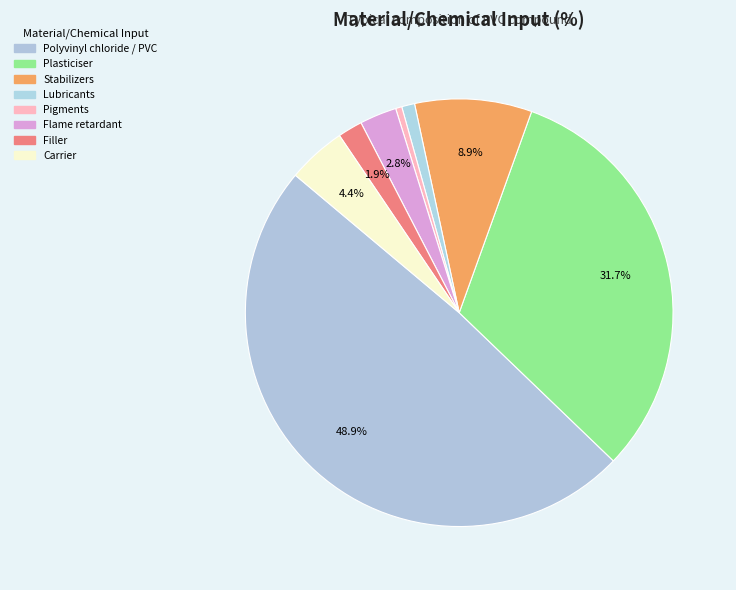

Rank the categories by value from highest to lowest.

Polyvinyl chloride / PVC, Plasticiser, Stabilizers, Carrier, Flame retardant, Filler, Lubricants, Pigments